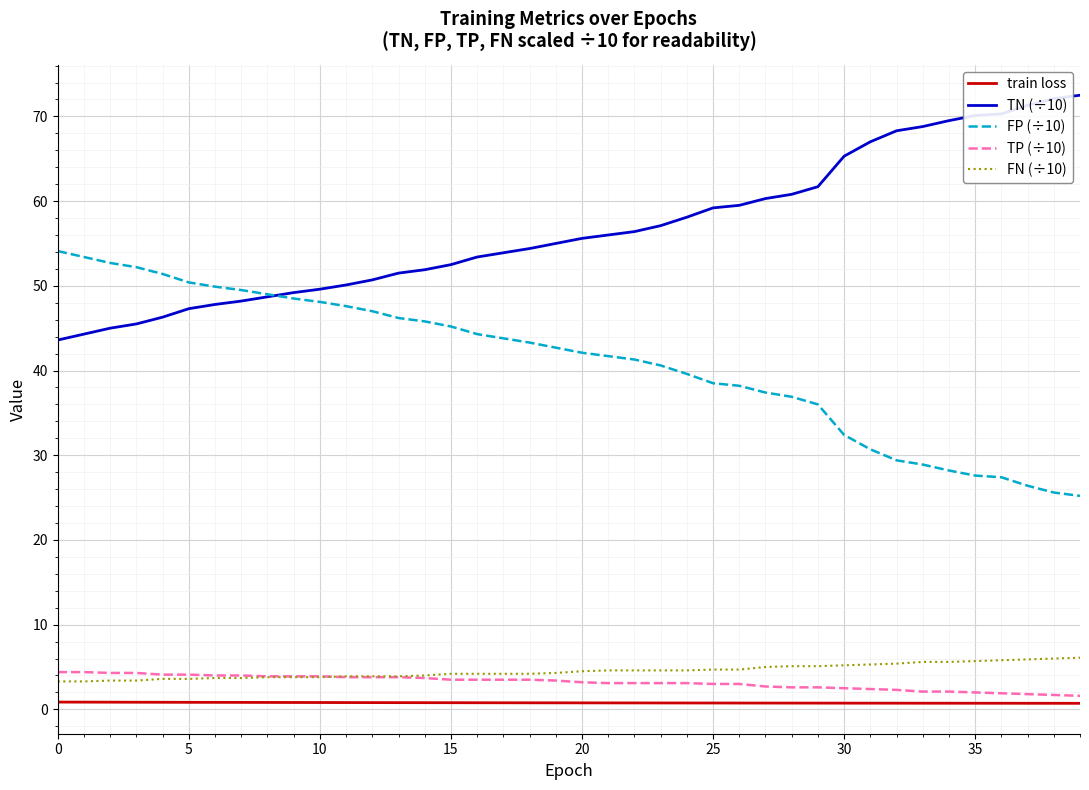

Which series has the largest total across all categories?

TN (÷10)